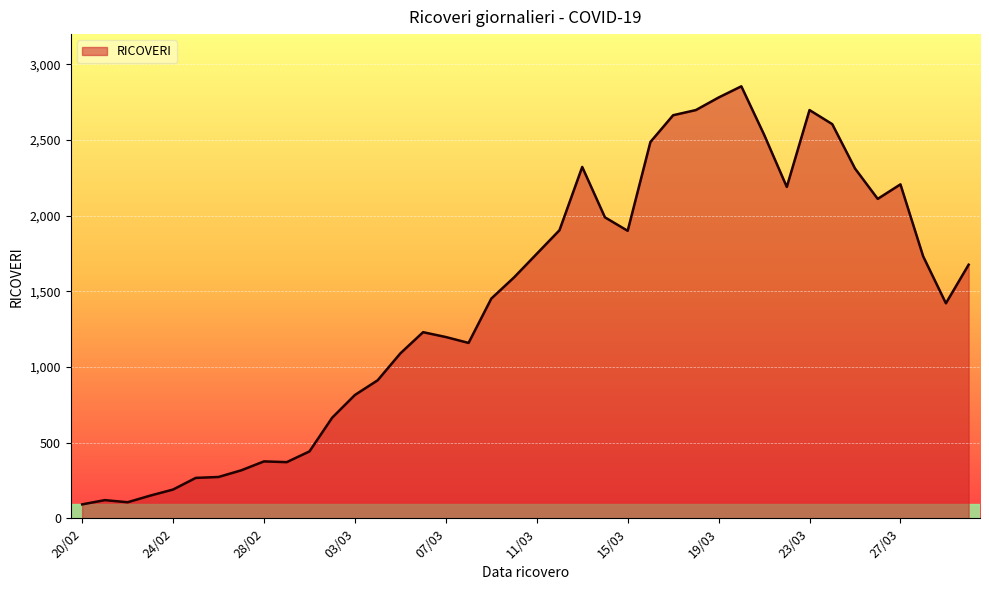

What is the difference between the maximum and minimum values?

2763